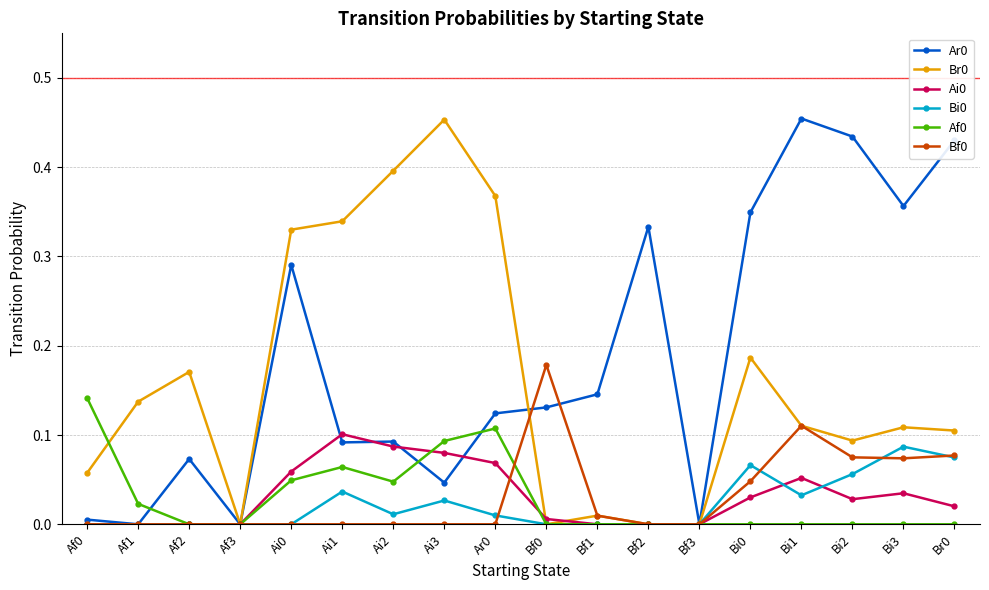

Where is the first local maximum for Br0?

Af2